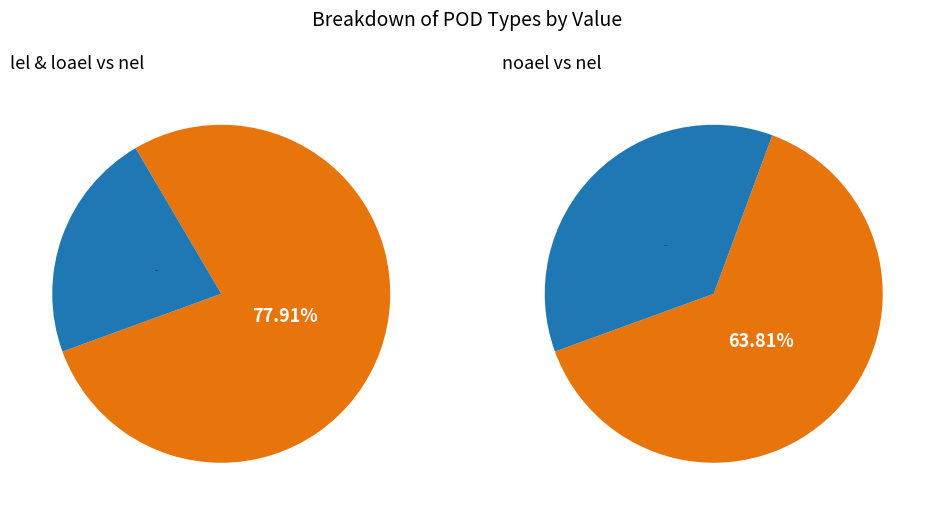

Approximately how many times larger is the value at noael compared to nel?

1.8